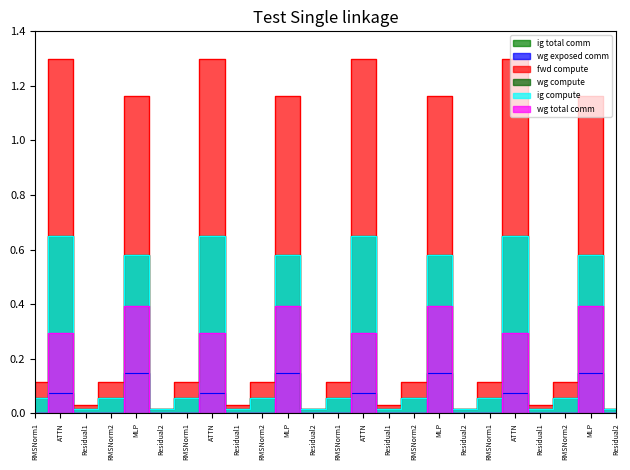

True or false: fwd compute and ig compute cross at least once.

False